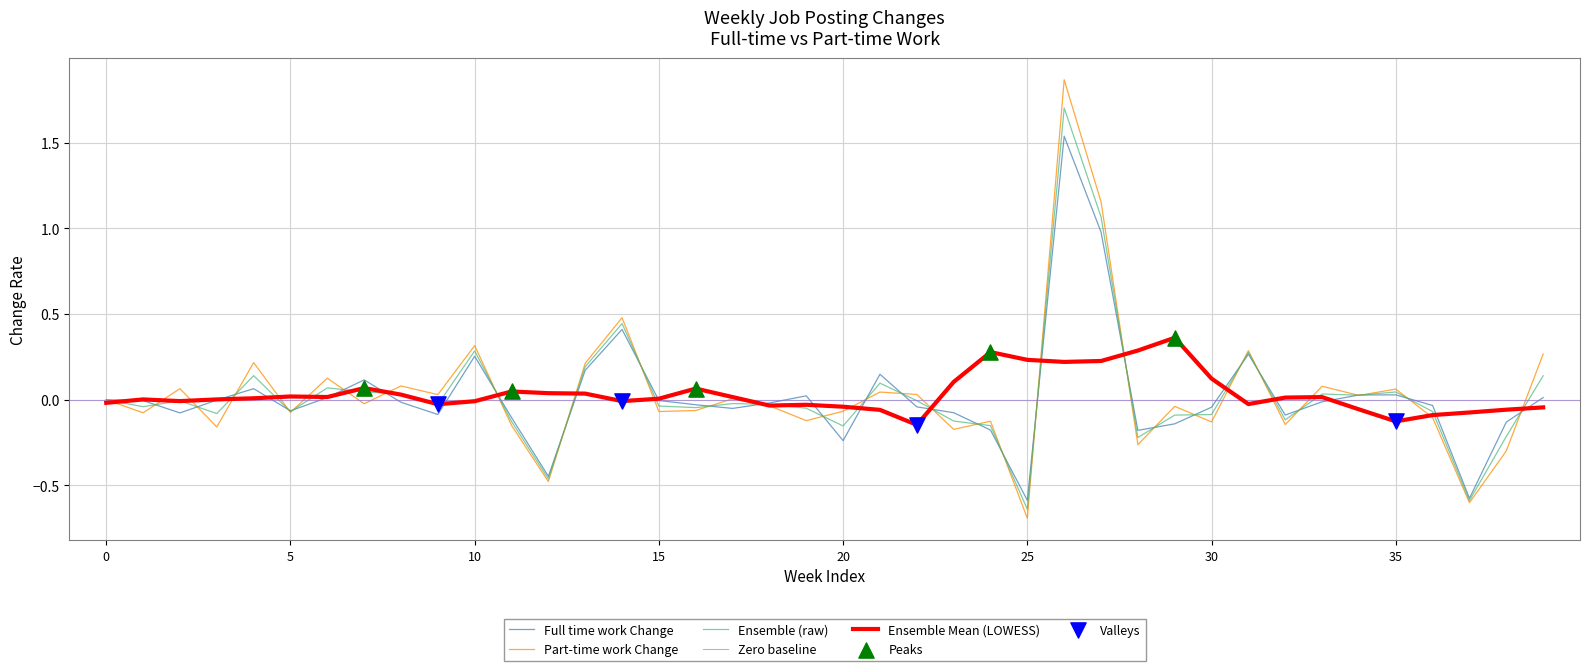

What is the minimum value for Part-time work Change?

-0.7